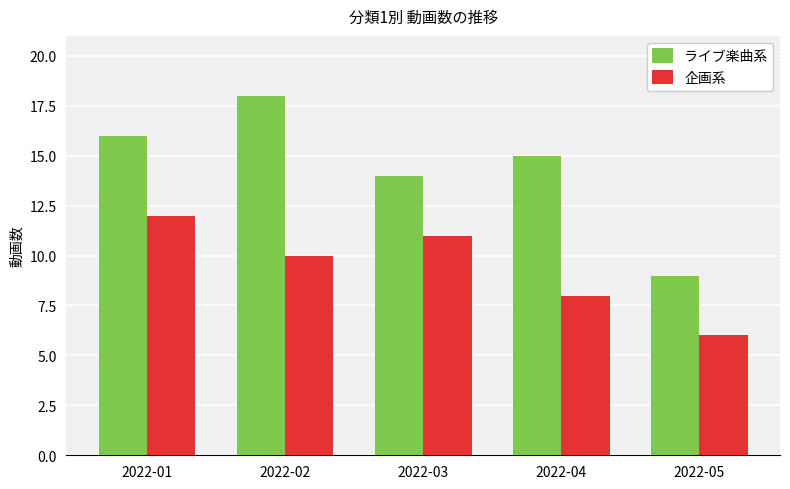

What is the sum of the 企画系 values at 2022-05 and 2022-03?

17